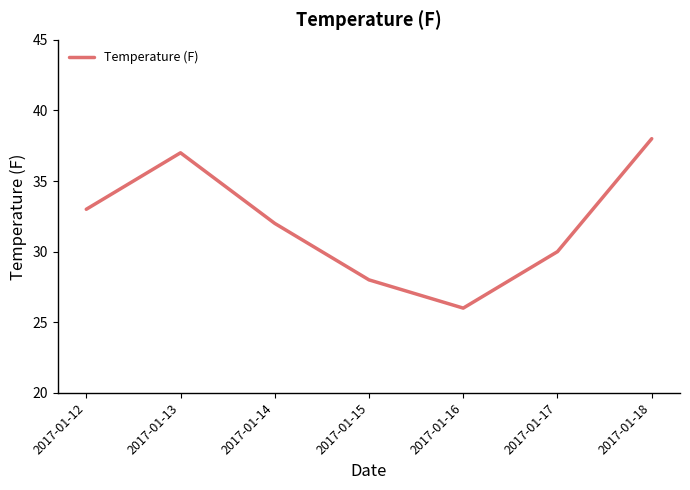

What value does the data have at 2017-01-13?

37